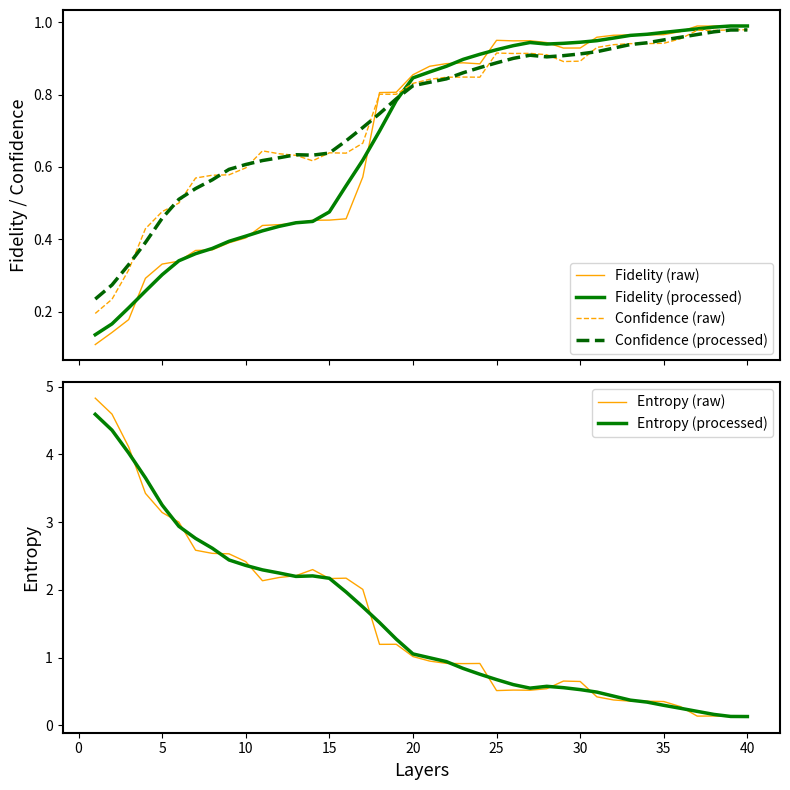

True or false: Fidelity (processed) and Entropy (raw) intersect in this chart.

True